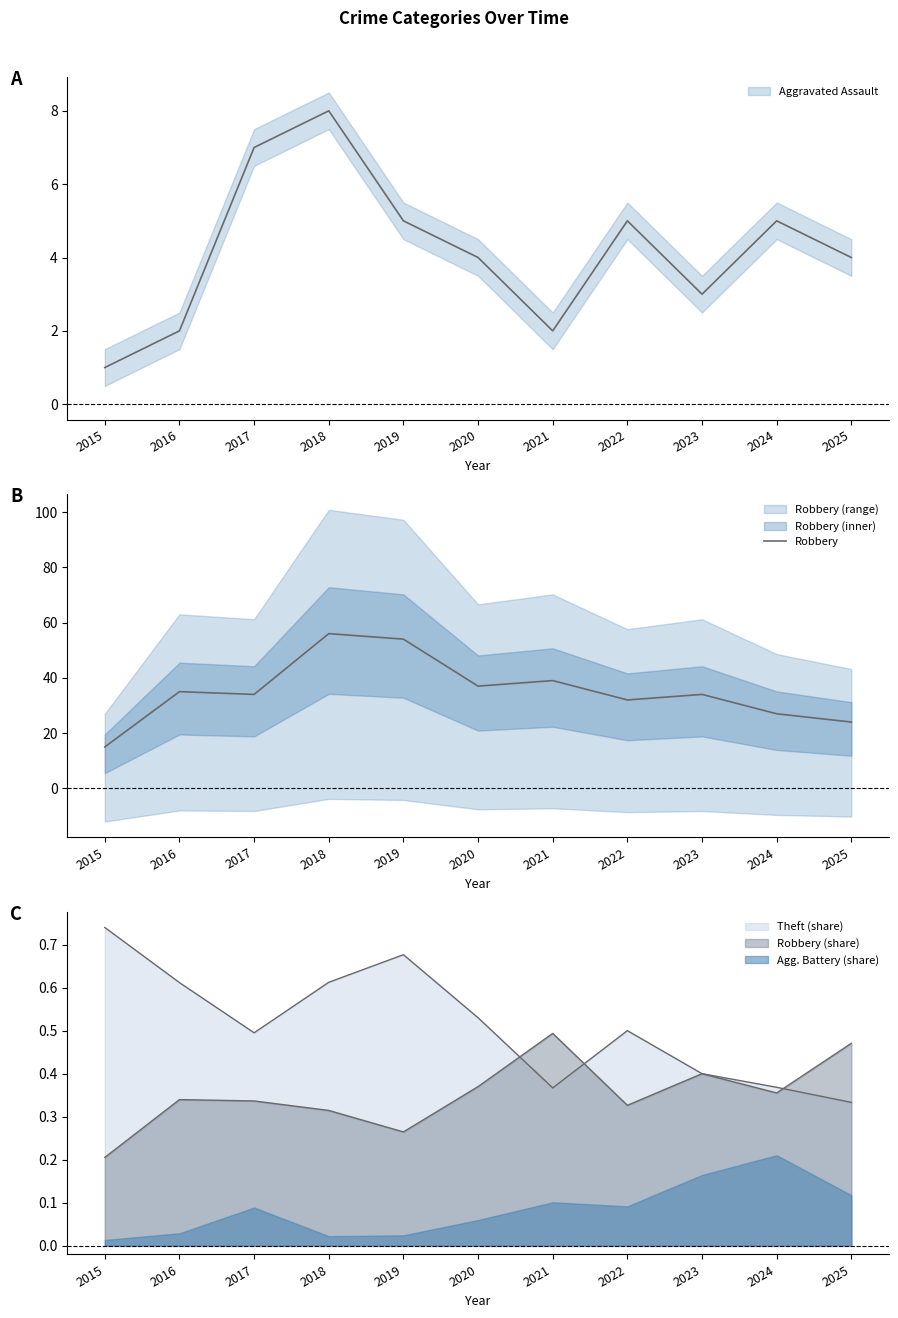

At which category does the data reach its first local peak?

2016